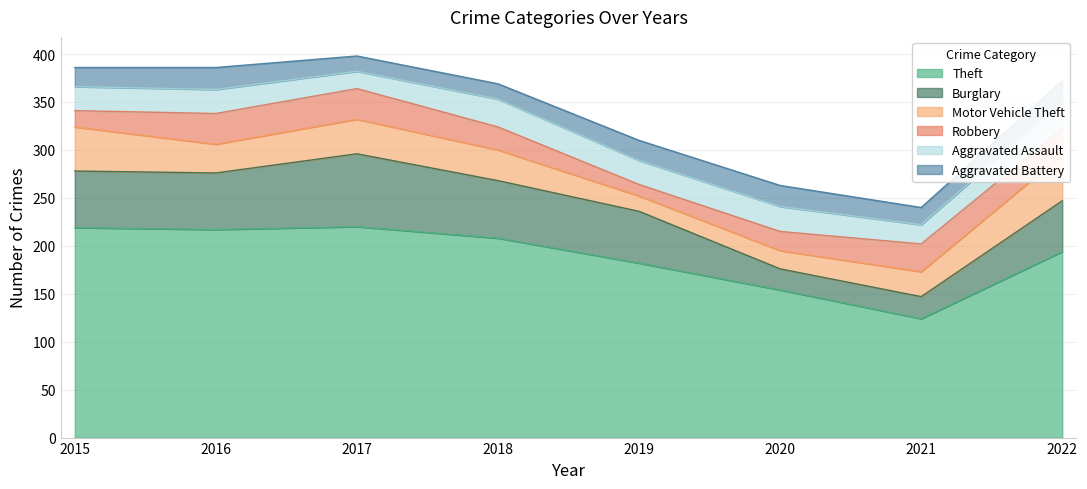

How many lines are shown in the chart?

6